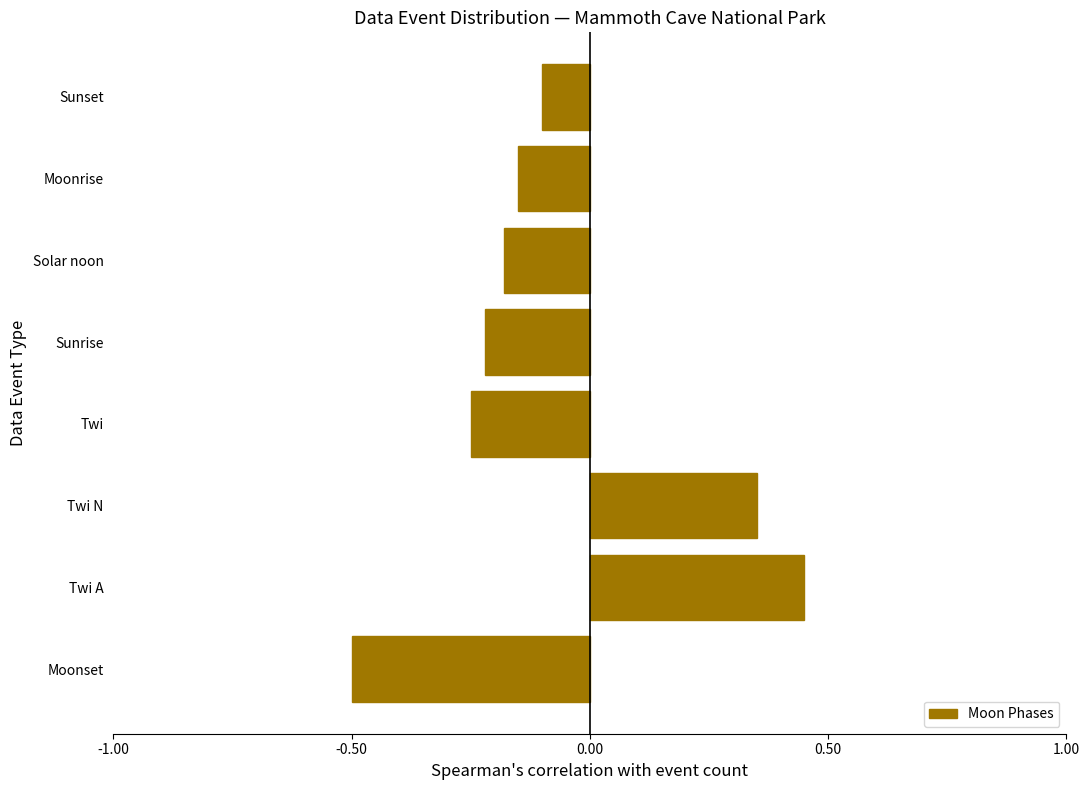

Which label corresponds to the smallest value in the chart?

Moonset